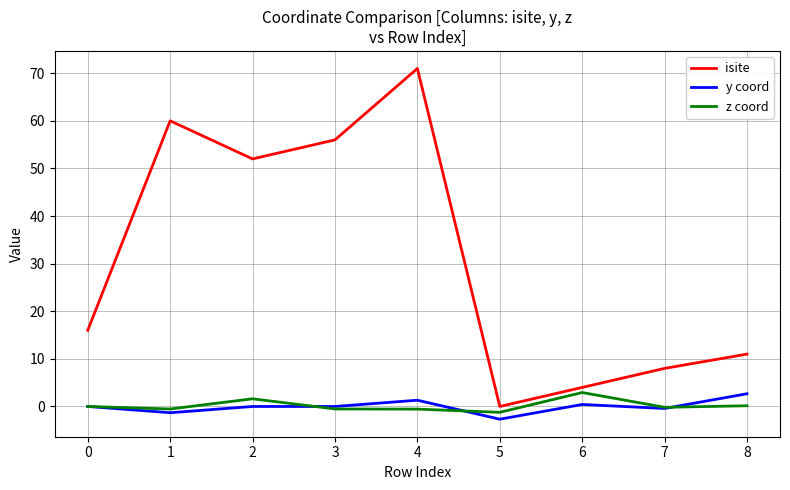

What is the difference between the y coord values at 5 and 7?

2.3